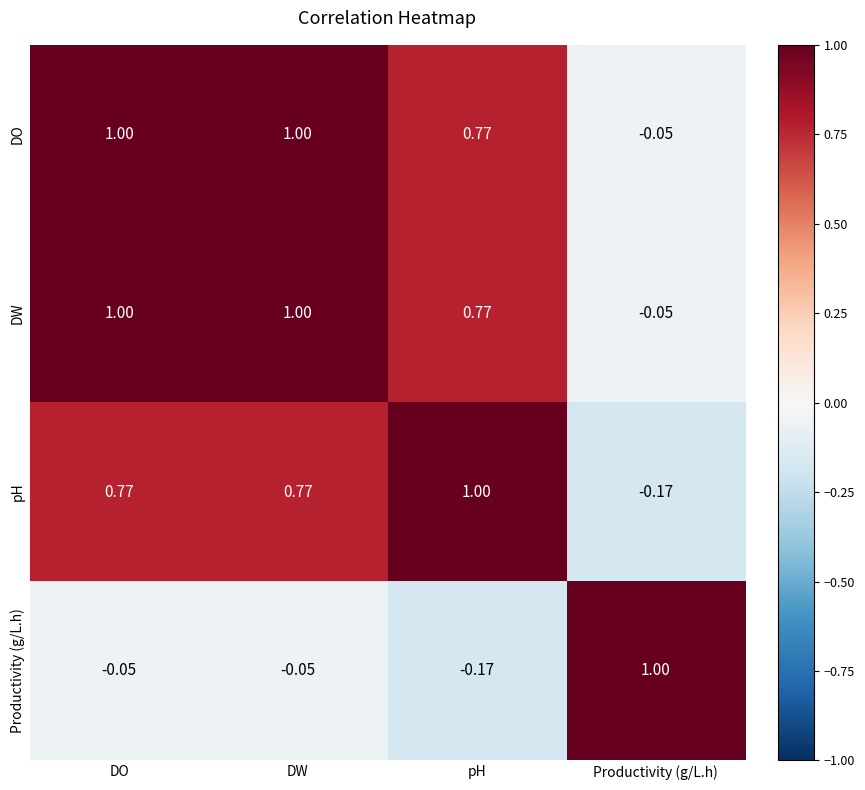

Which category has the lowest value in the Productivity (g/L.h) series?

pH